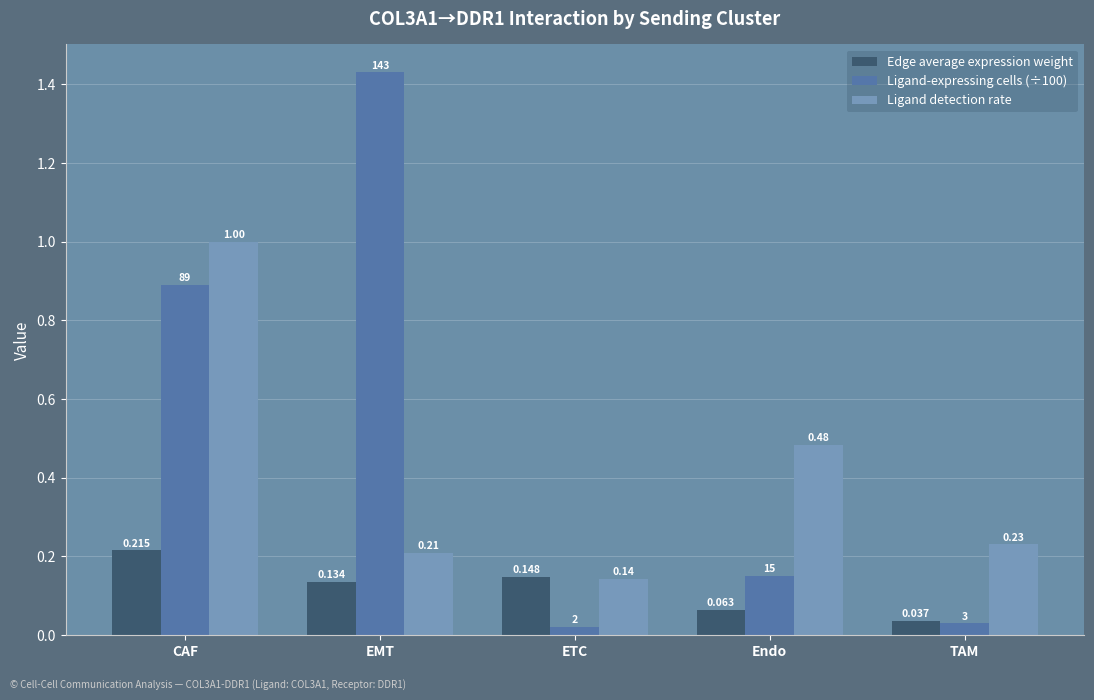

What is the label of the 5th bar from the right?

CAF